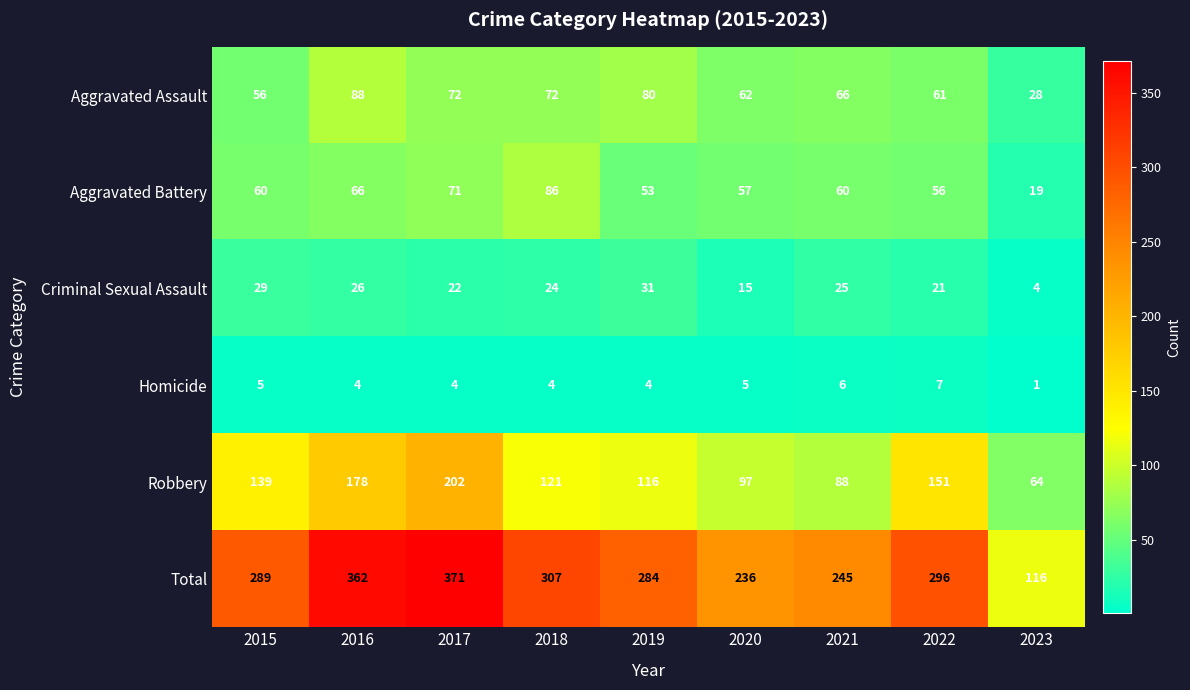

What is the approximate value of Homicide at 2020?

5